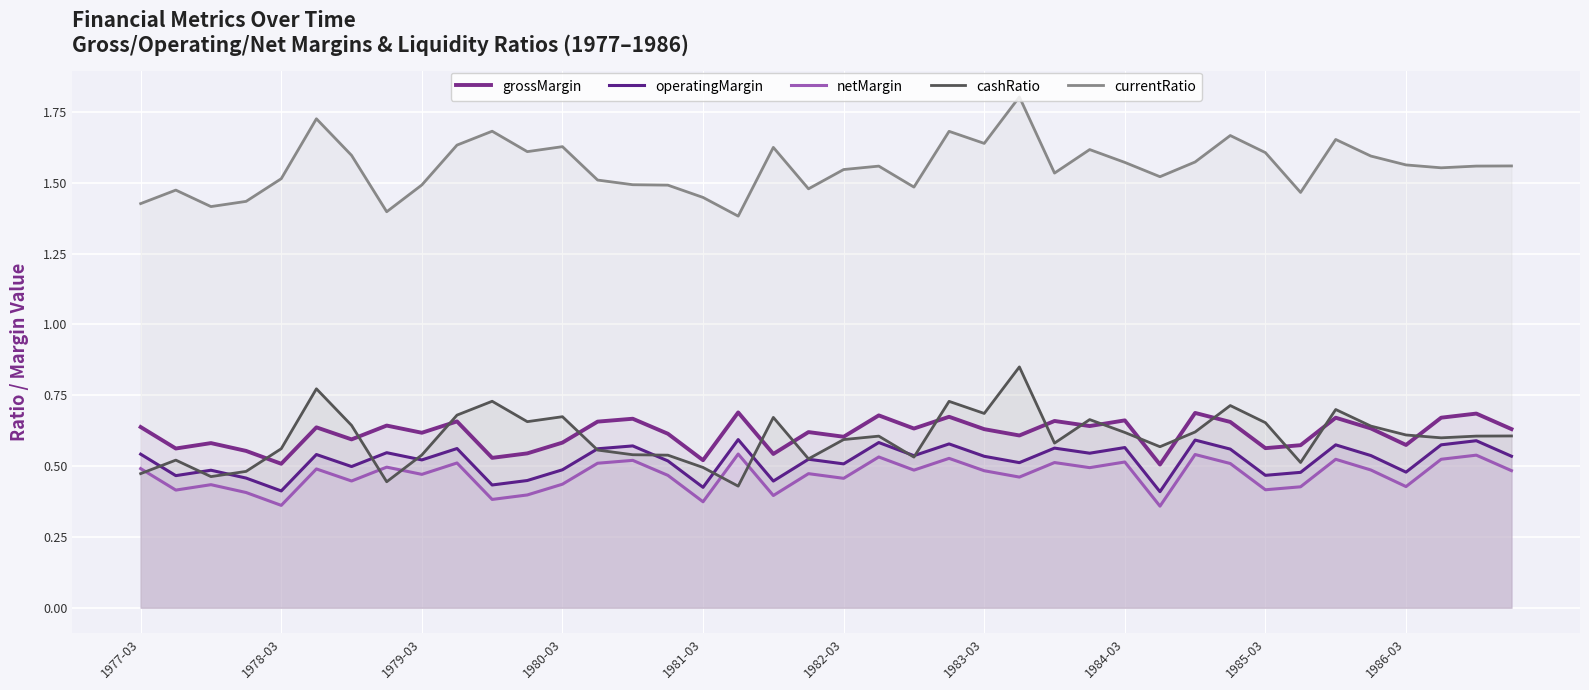

How many interior local peaks does the netMargin series have?

14